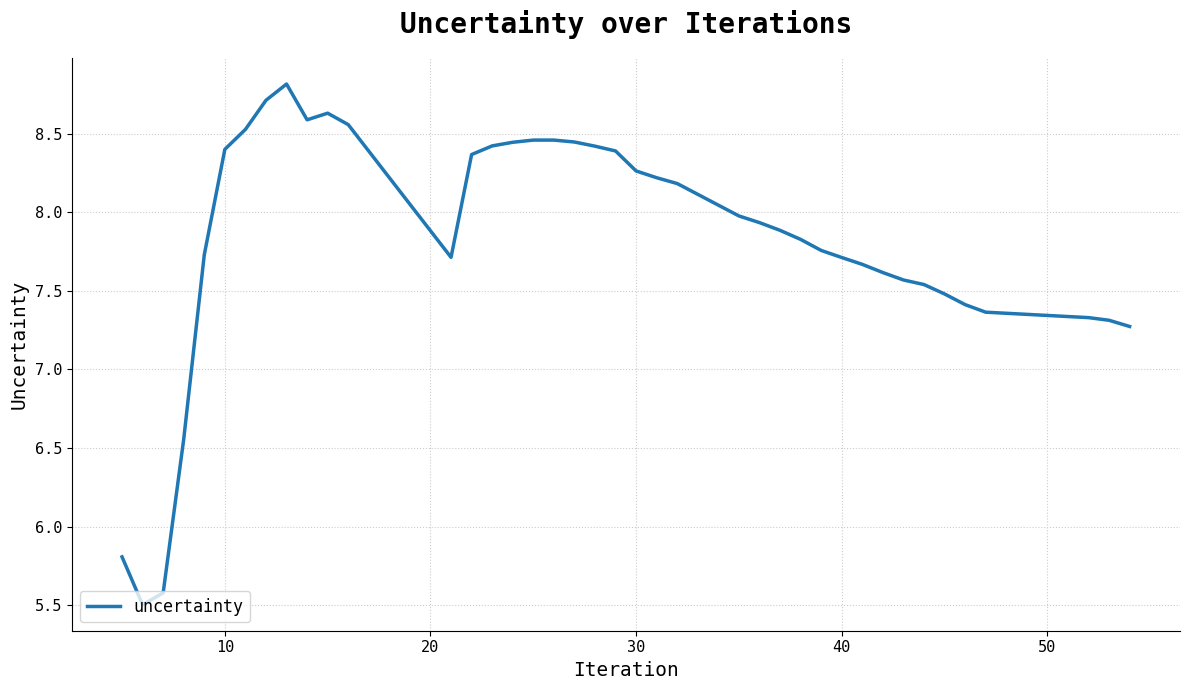

What is the maximum value shown in the chart?

8.8